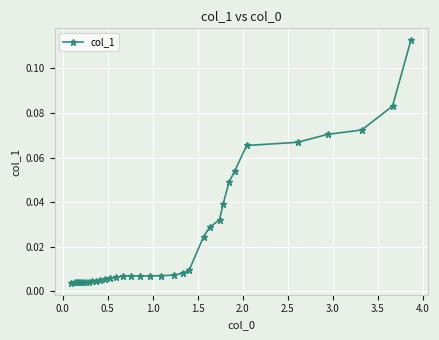

How many series are shown in this chart?

1